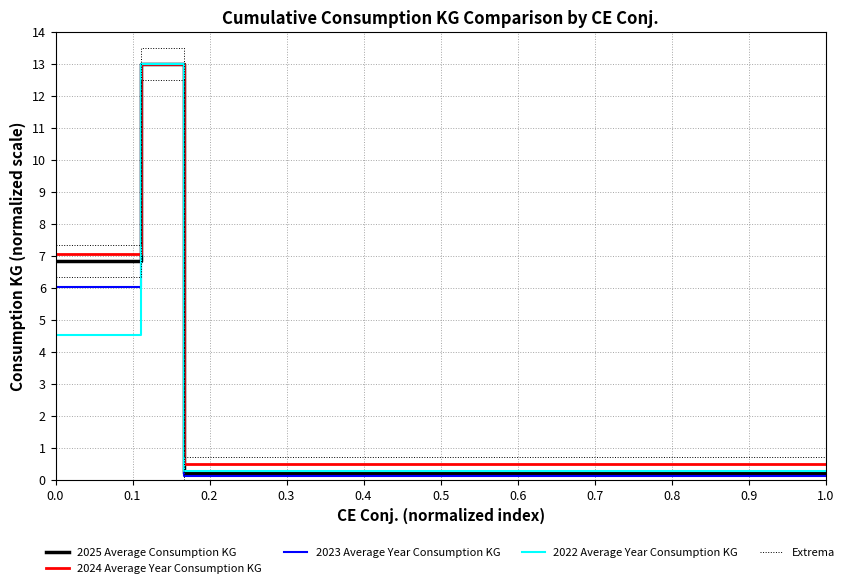

What is the difference between the highest and lowest values at 1.0?

0.6